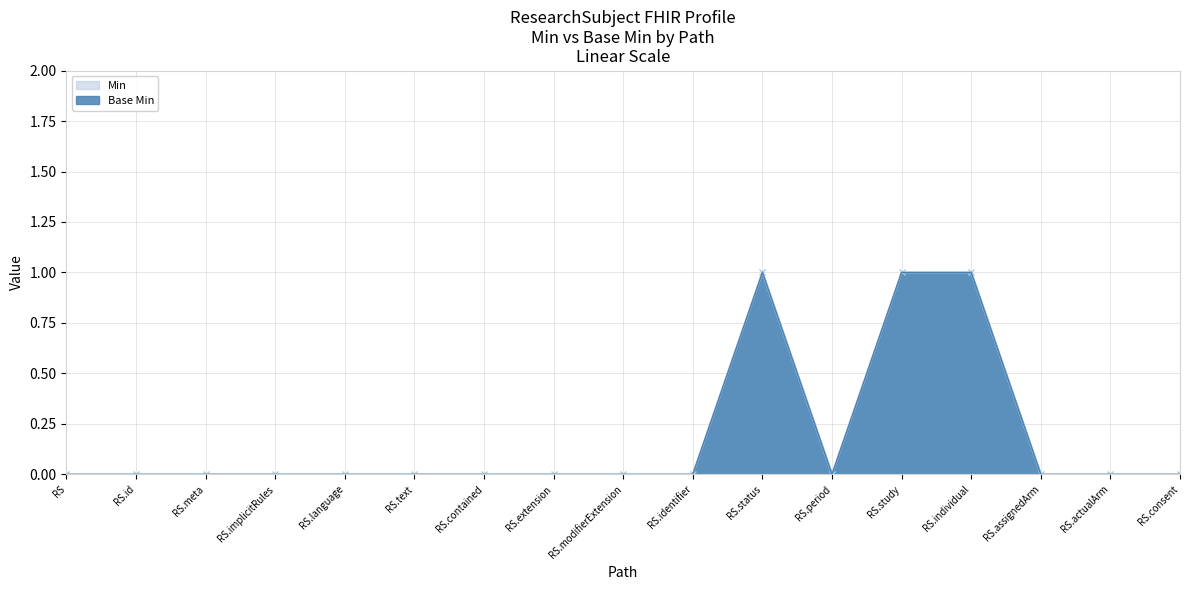

Which series has the widest spread of values?

Min